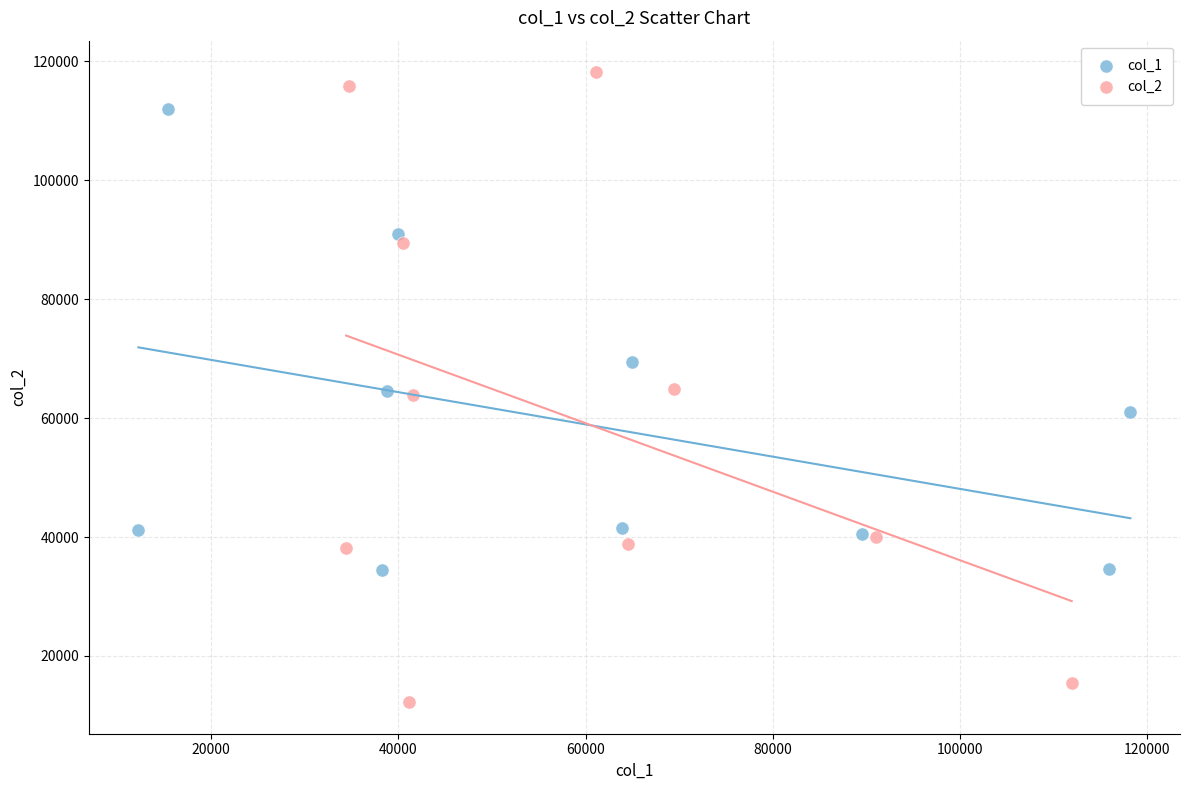

Which series reaches the minimum Y coordinate?

col_2